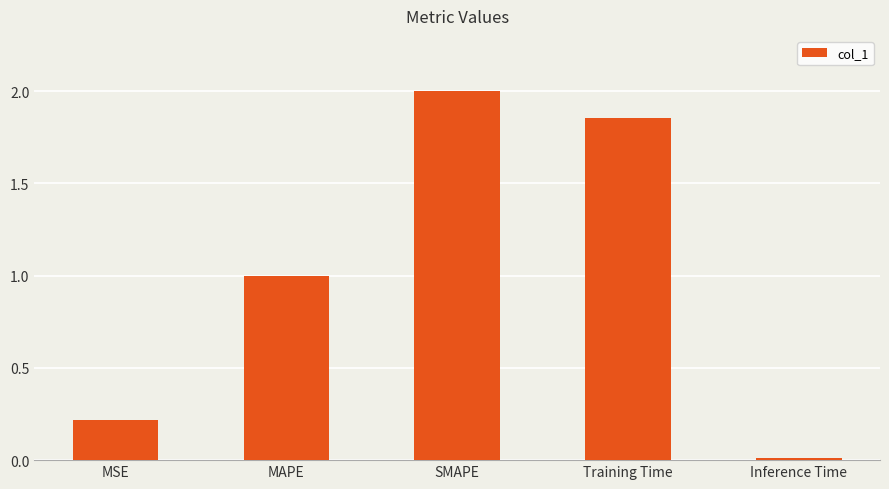

What is the average value?

1.0